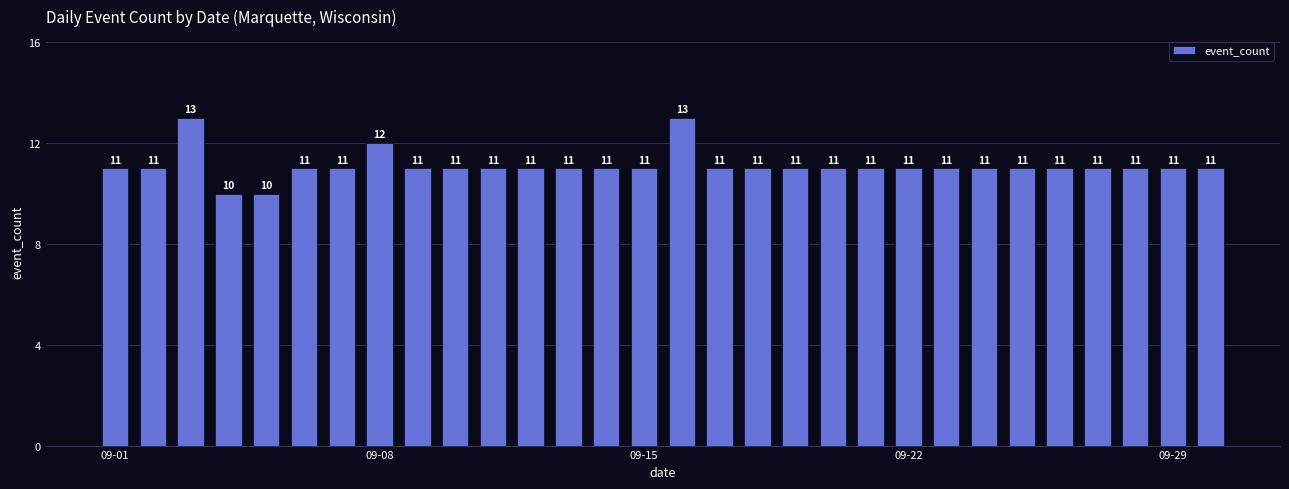

What is the sum of all values?

333